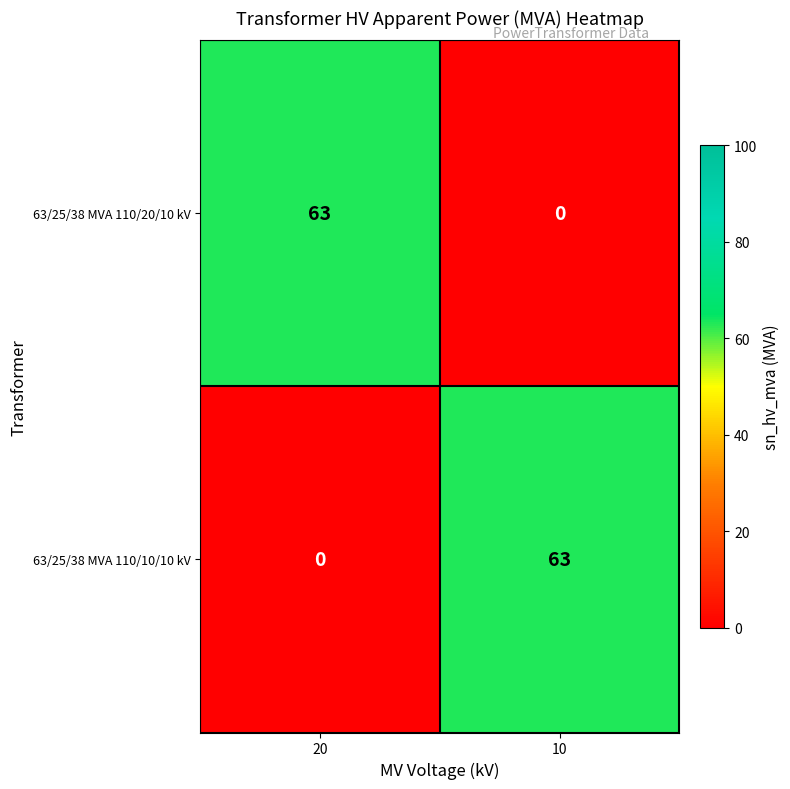

True or false: 63/25/38 MVA 110/20/10 kV has a value of 42 at 10.

False